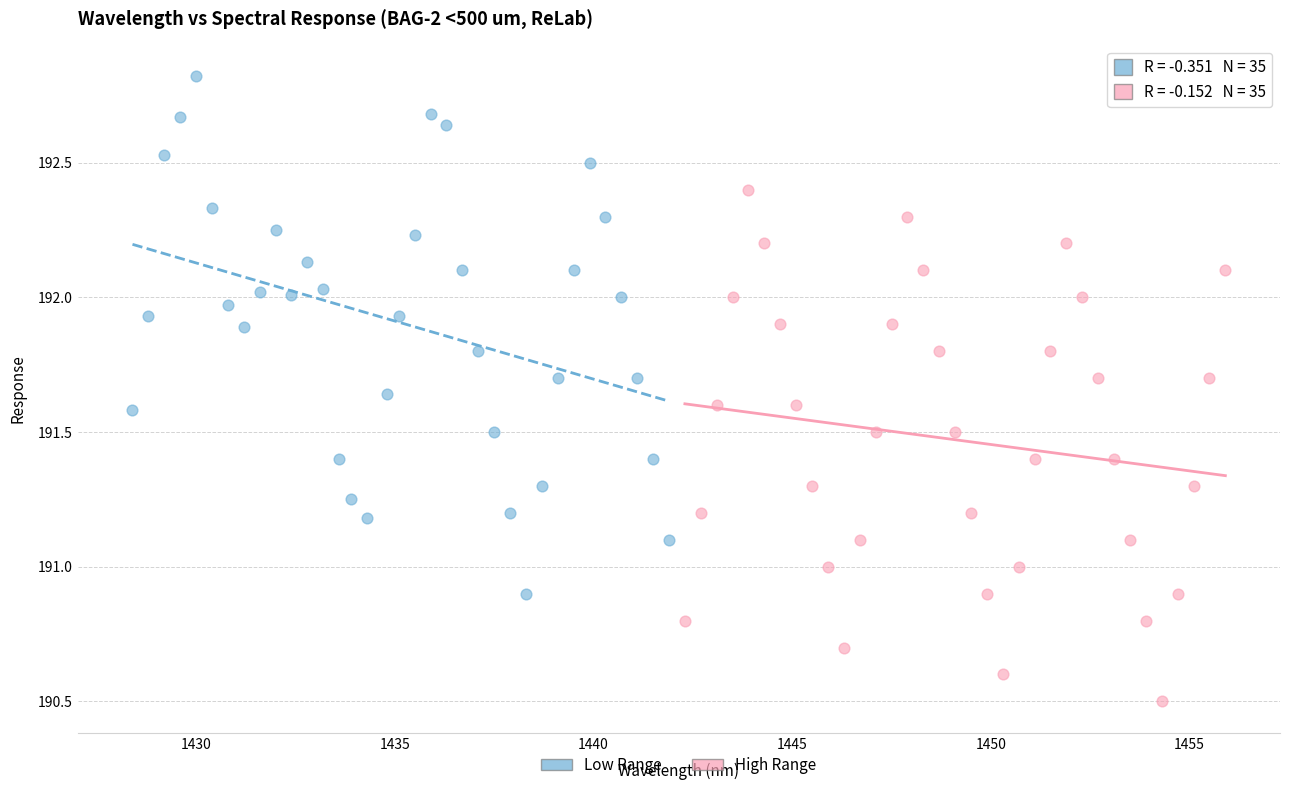

Which series contains the lowest Y value?

High Range